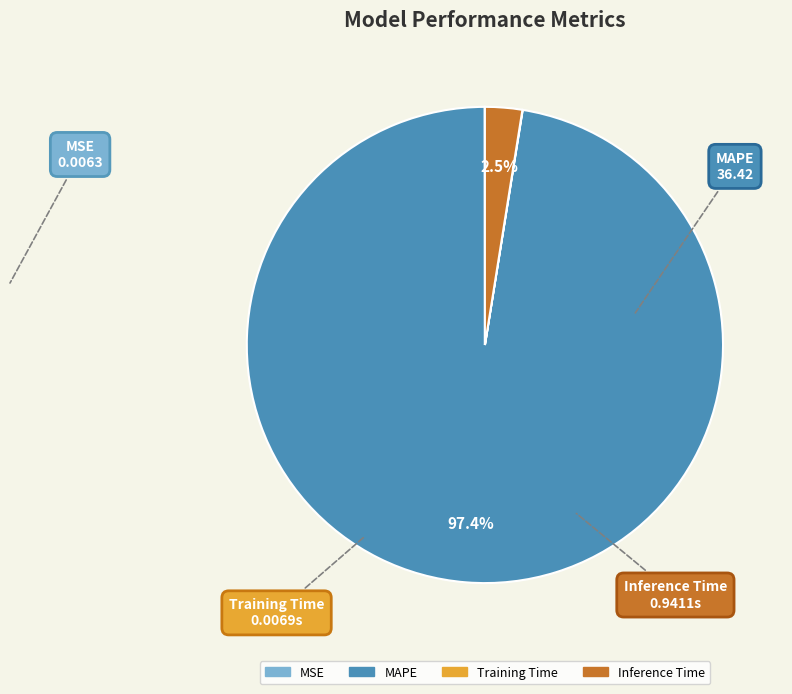

To the nearest percent, what is the average slice percentage?

25%